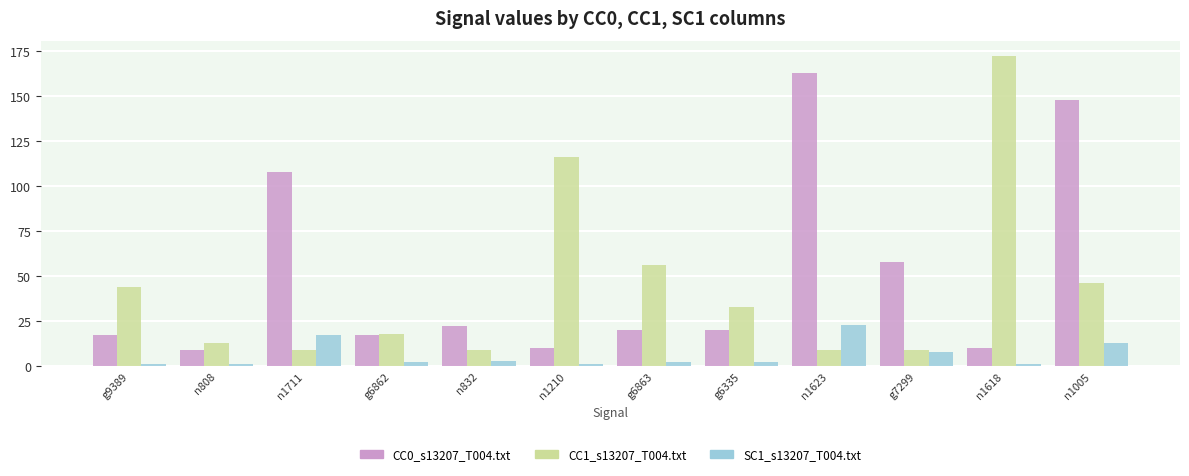

What position from the left is n1711?

3